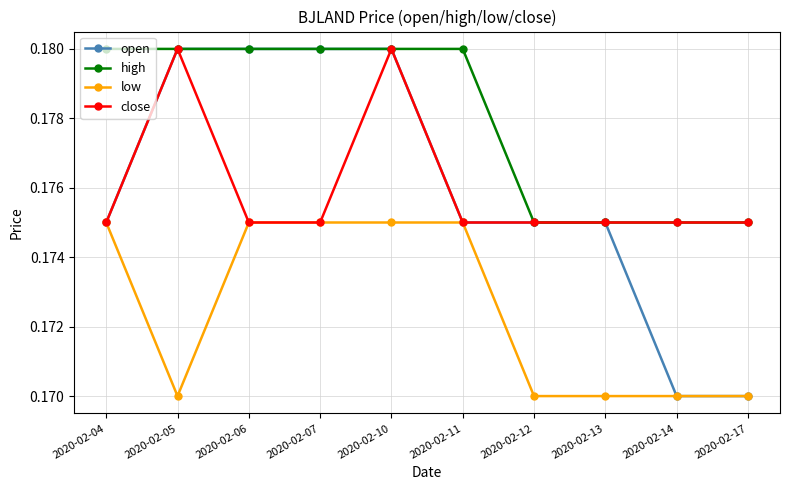

Does the chart have visible grid lines?

Yes